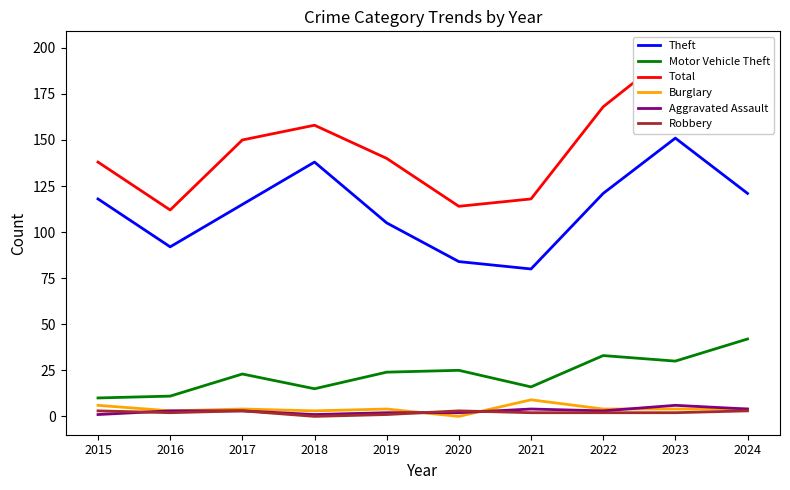

True or false: Robbery has a value of 3 at 2020.

True